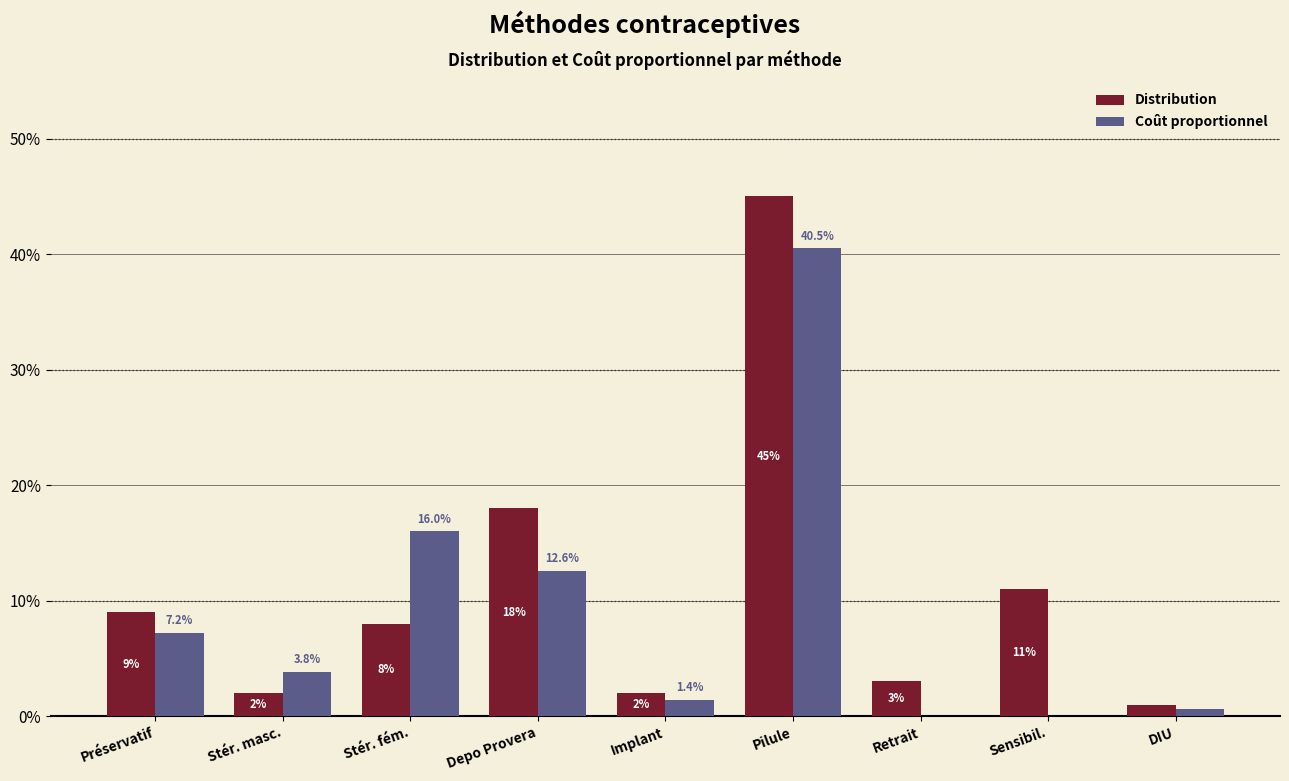

At which label is Coût proportionnel closest to 0?

Retrait